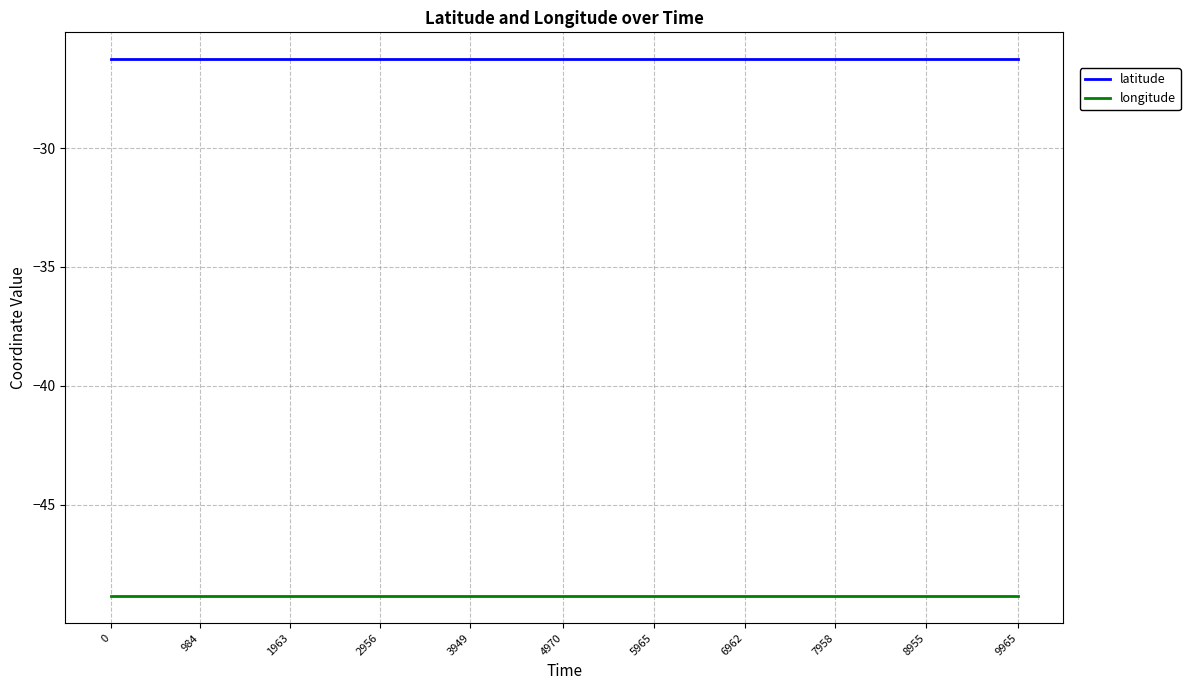

Count the number of categories in the chart.

11